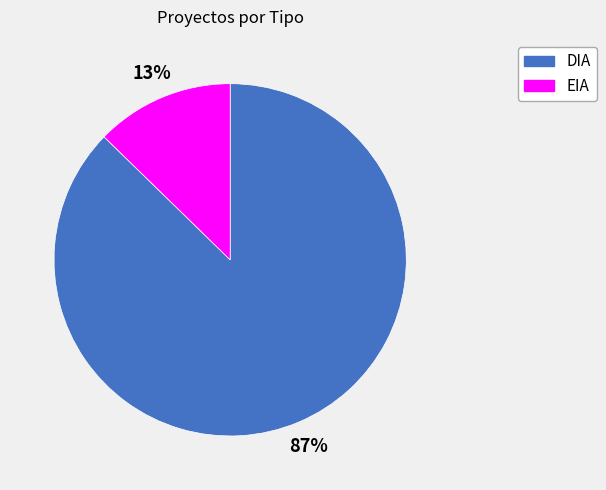

The DIA slice represents 87% of the pie. True or false?

True